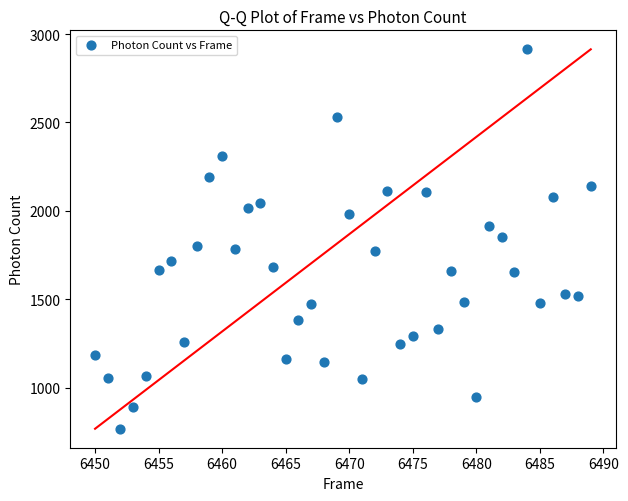

What is the range of Y values (max minus min)?

2145.8